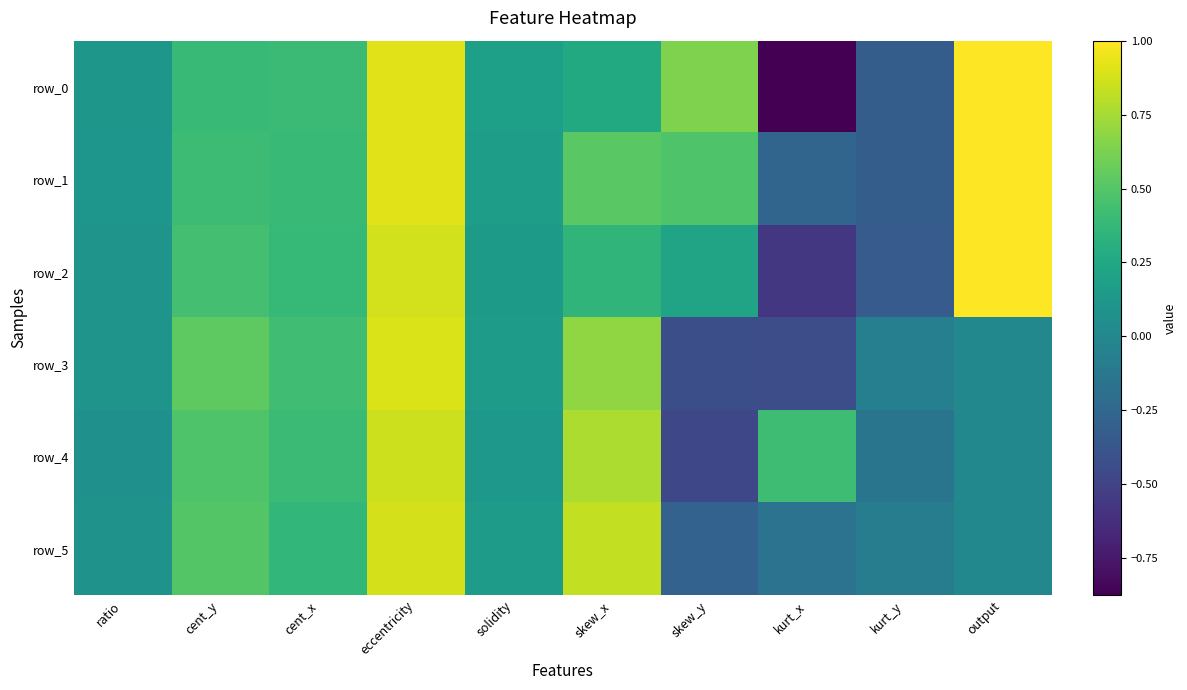

Rank the categories by row_0 value from highest to lowest.

output, eccentricity, skew_y, cent_x, cent_y, skew_x, solidity, ratio, kurt_y, kurt_x